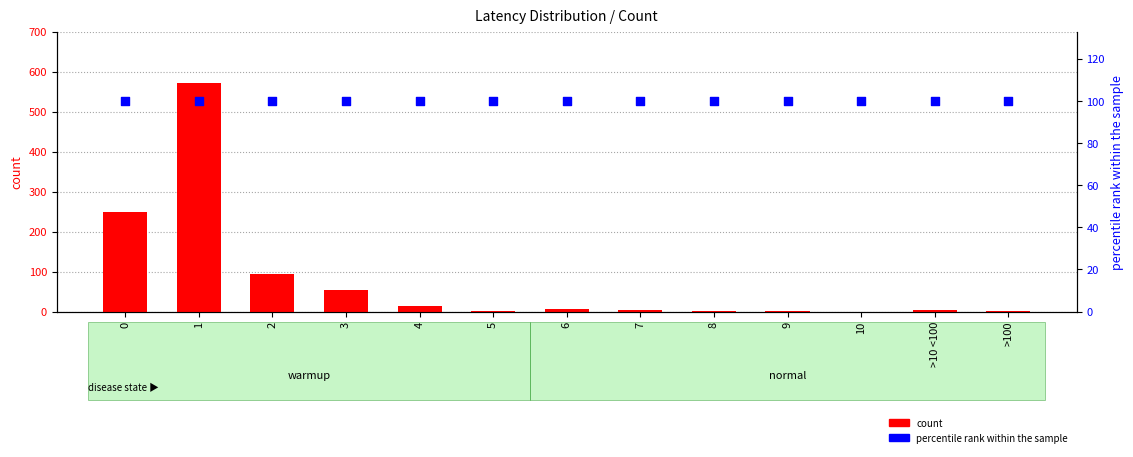

Which series has the widest spread of Y values?

count